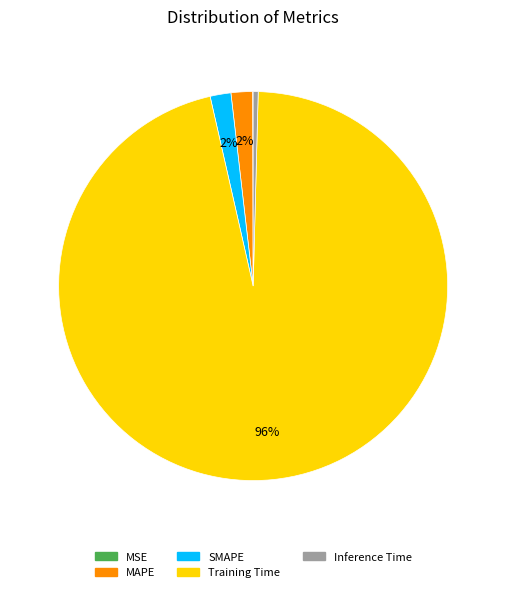

To the nearest percent, what is the difference between the largest and smallest slice percentages?

96%